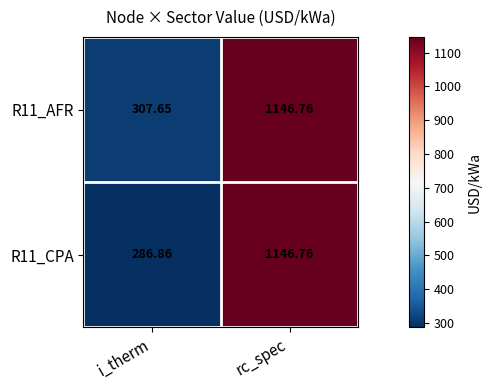

At which label does R11_AFR reach its minimum?

i_therm